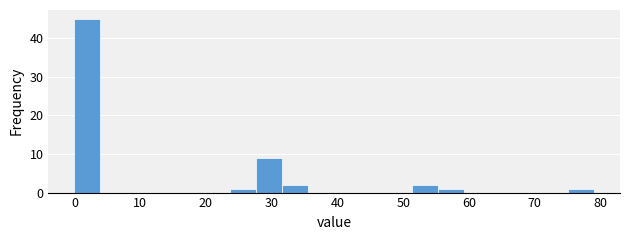

Around what value on the x-axis is the tallest bar? Give the approximate position of its centre, as read against the axis.

2